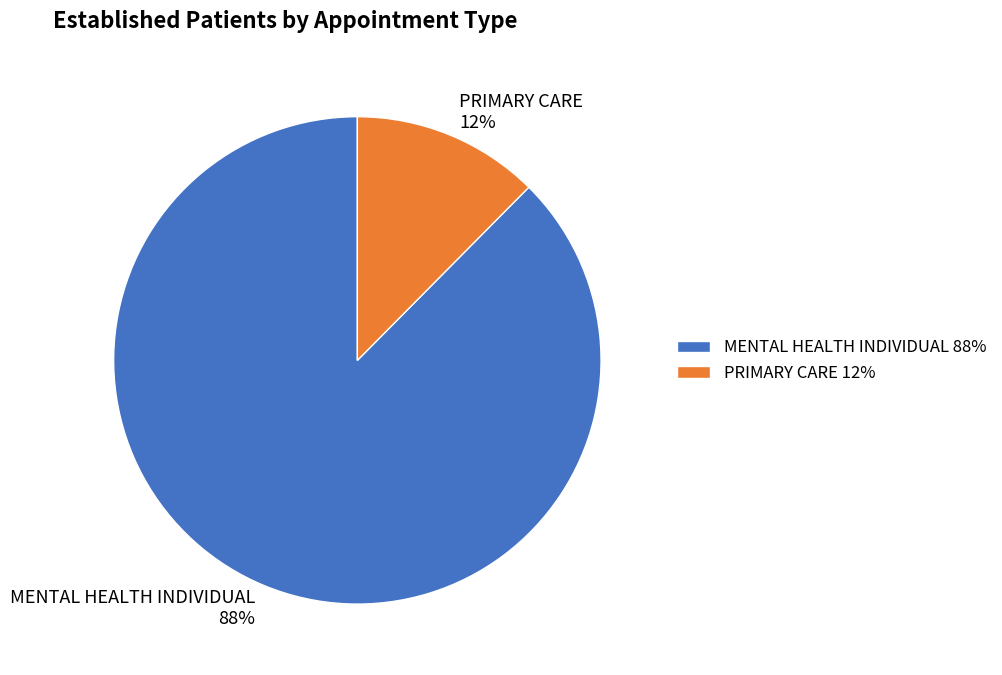

What is the largest slice in the pie chart?

MENTAL HEALTH INDIVIDUAL